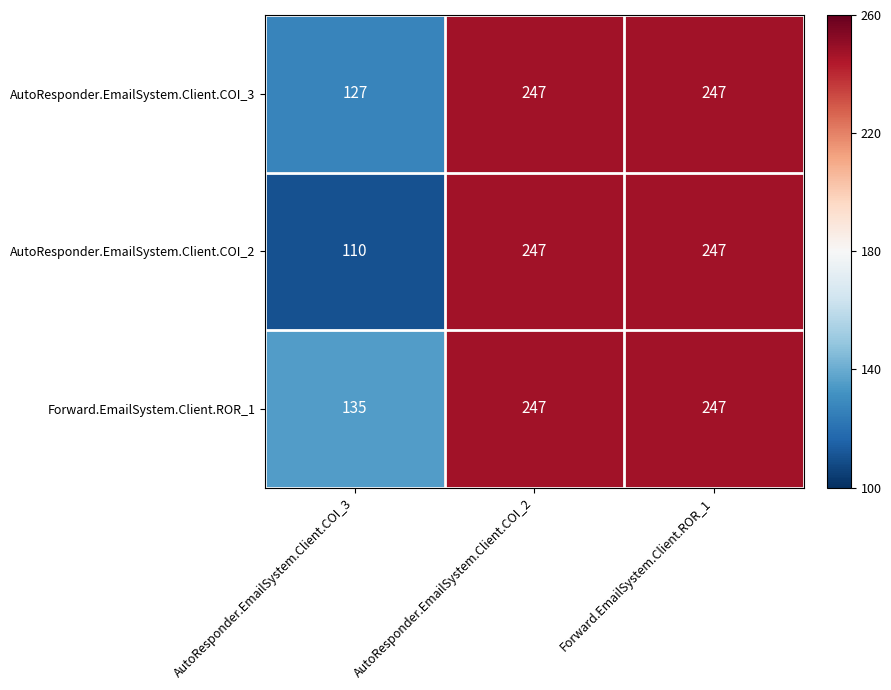

Which label corresponds to the smallest value in the chart?

AutoResponder.EmailSystem.Client.COI_3